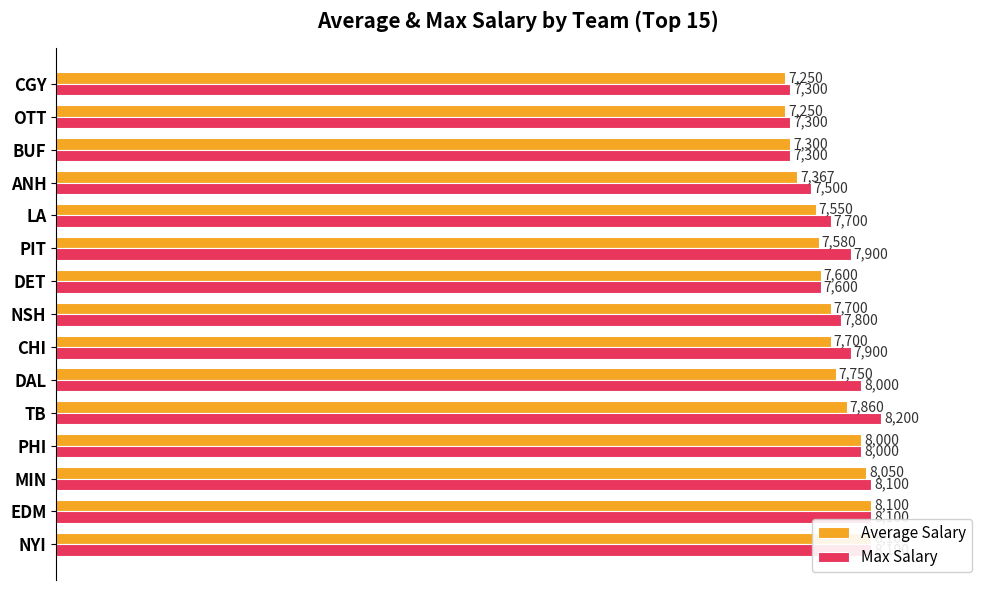

How many bars are there in total?

30